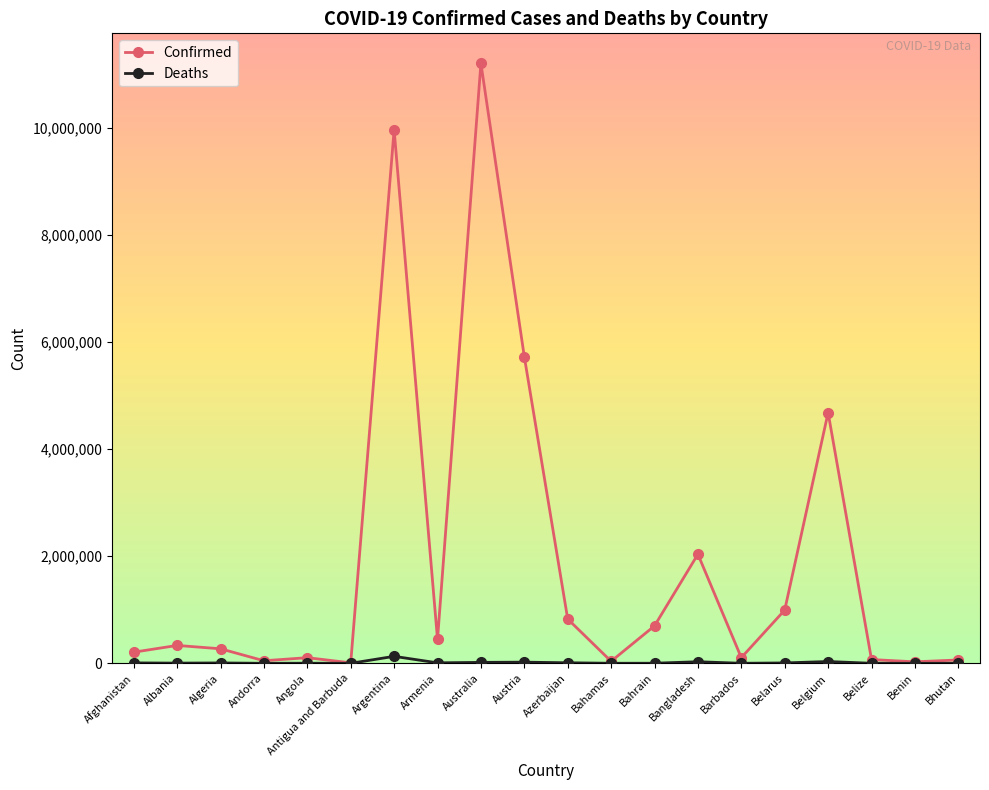

At how many categories does at least one series exceed 3272796?

4